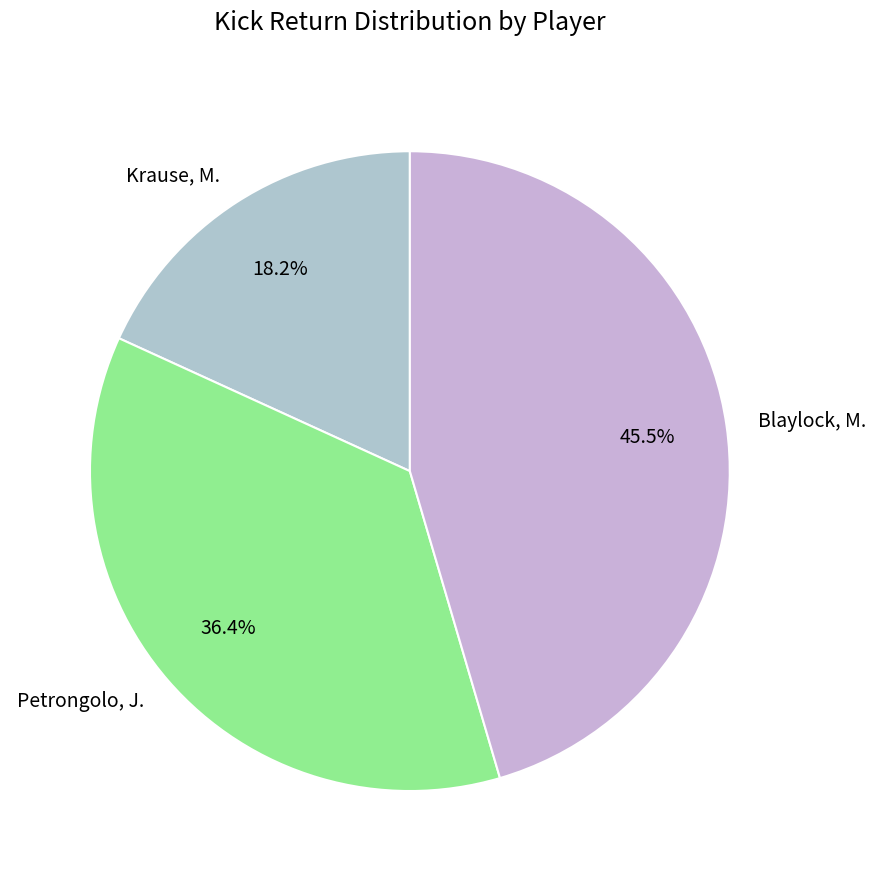

Rank the categories by value from lowest to highest.

Krause, M., Petrongolo, J., Blaylock, M.